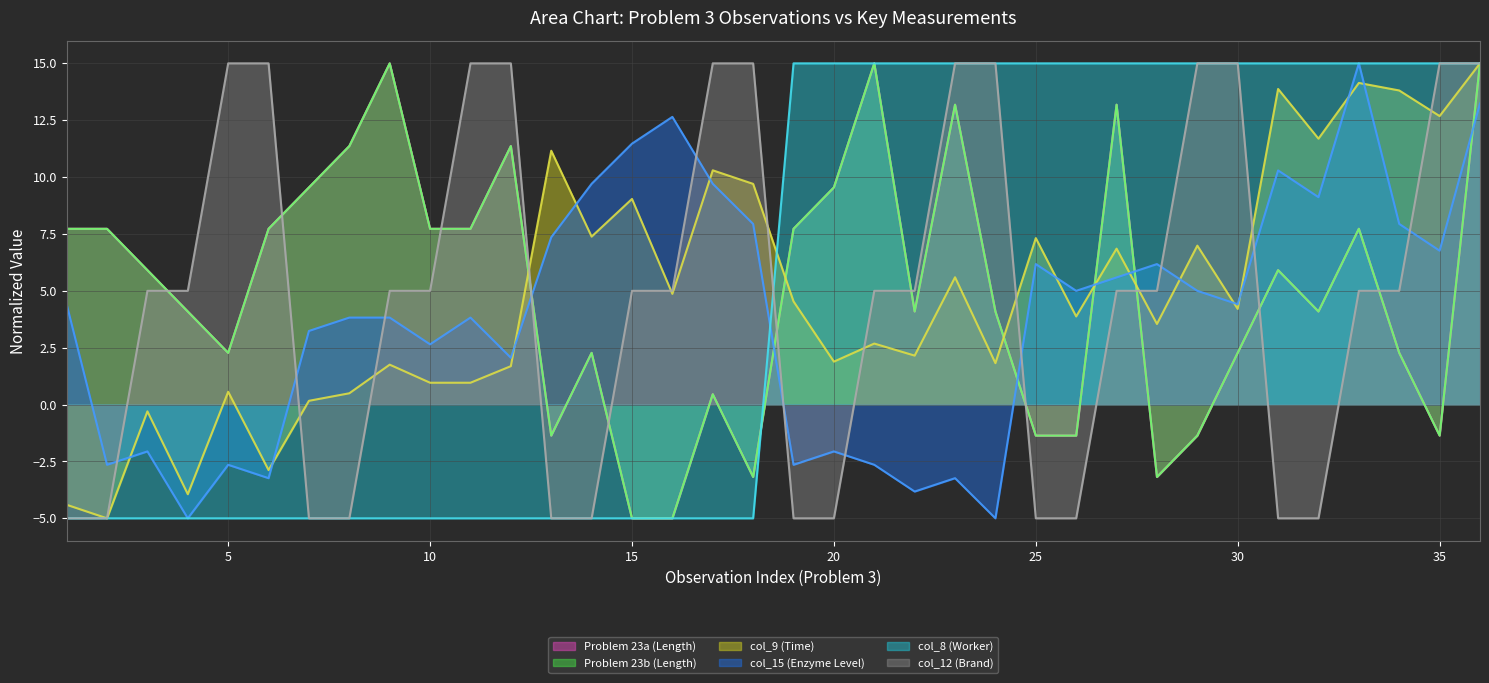

How many values in col_12 (Brand) are above zero?

24